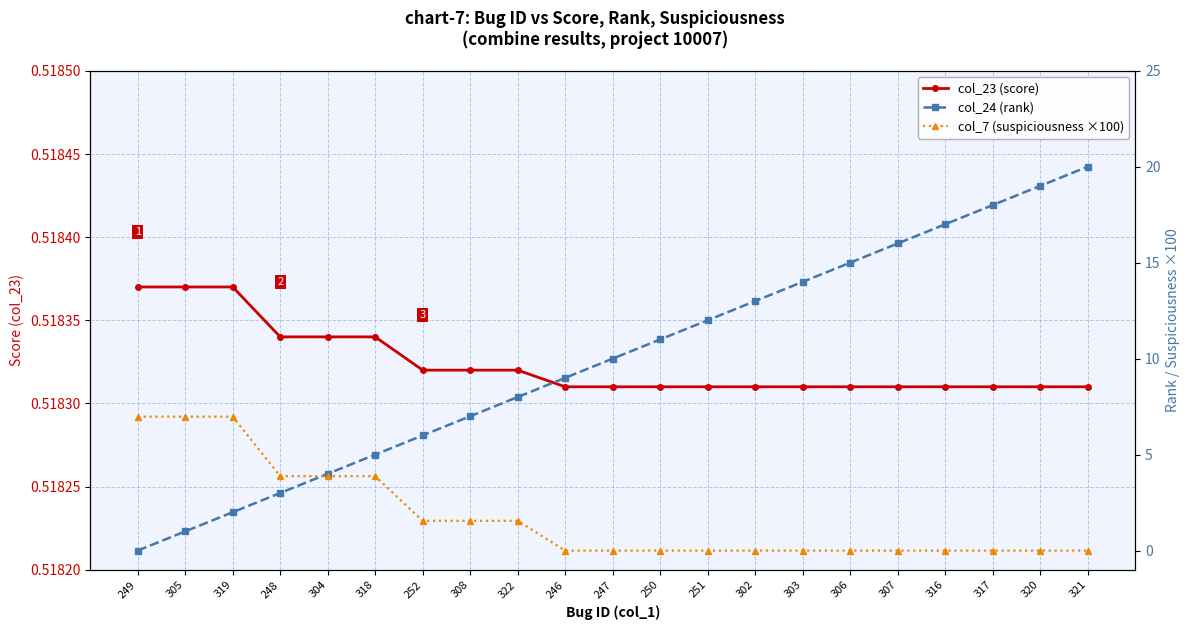

Between which two adjacent categories do col_24 (rank) and col_23 (score) first intersect?

249 and 305